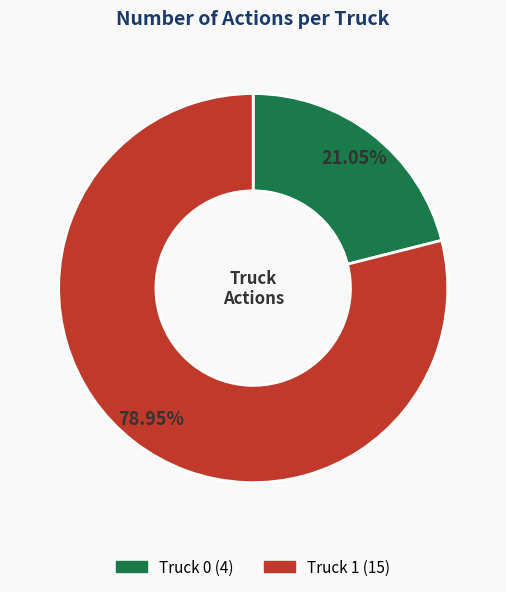

How many segments does this pie chart have?

2